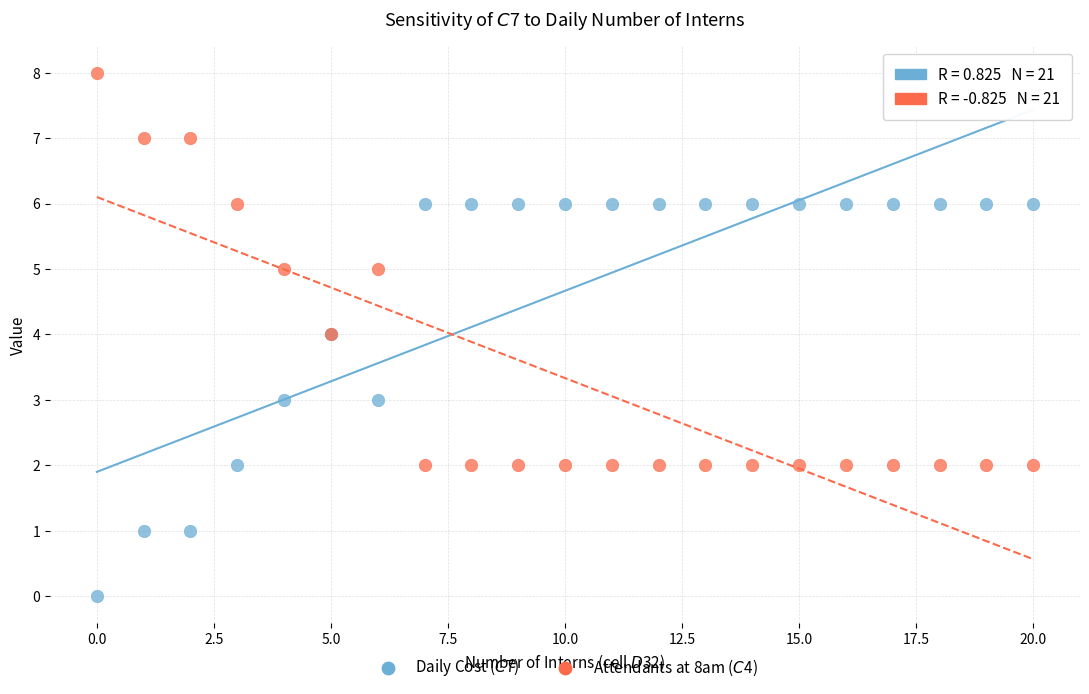

Which series contains the highest Y value?

Attendants at 8am ($C$4)